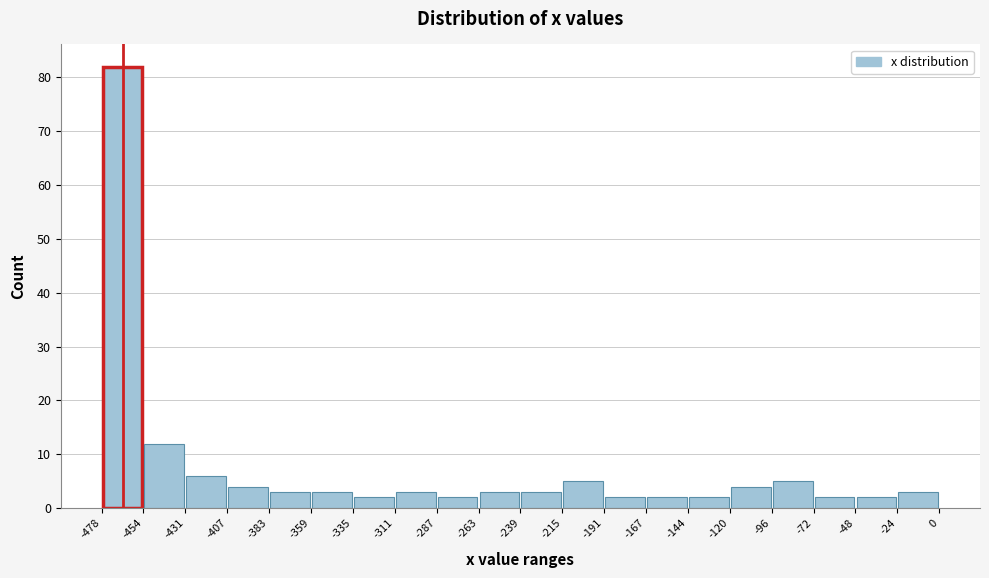

Over which range of the x-axis is the bar tallest?

-478 to -454